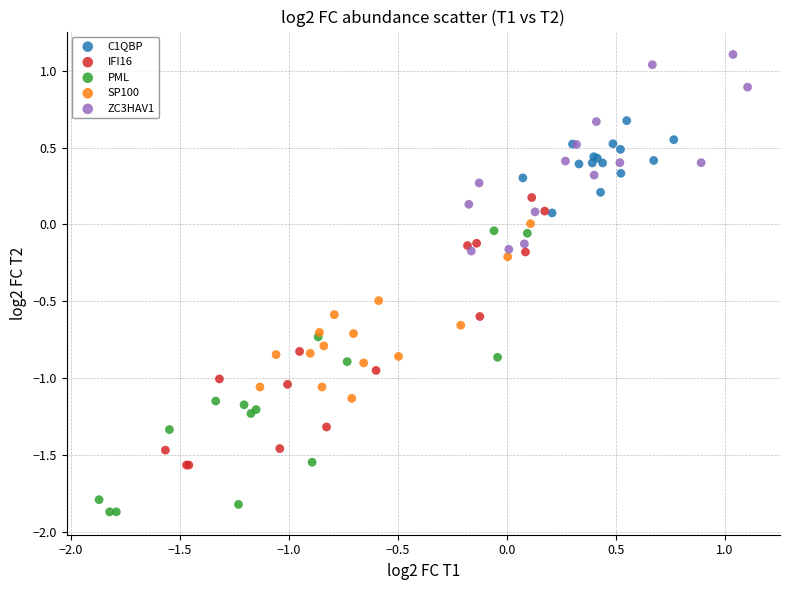

What are all the series names shown in the legend?

C1QBP, IFI16, PML, SP100, ZC3HAV1